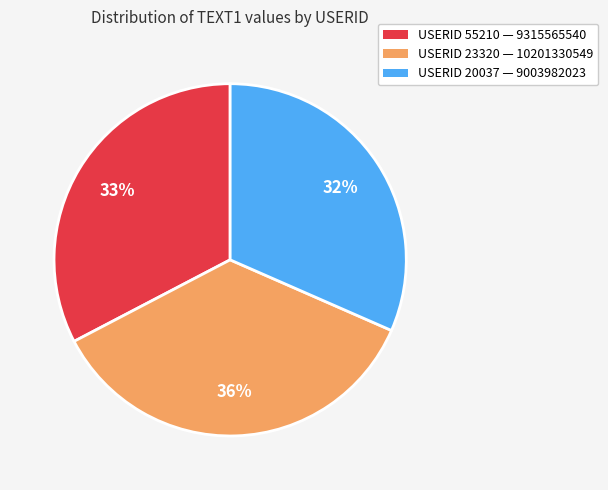

Count the number of slices in the pie.

3